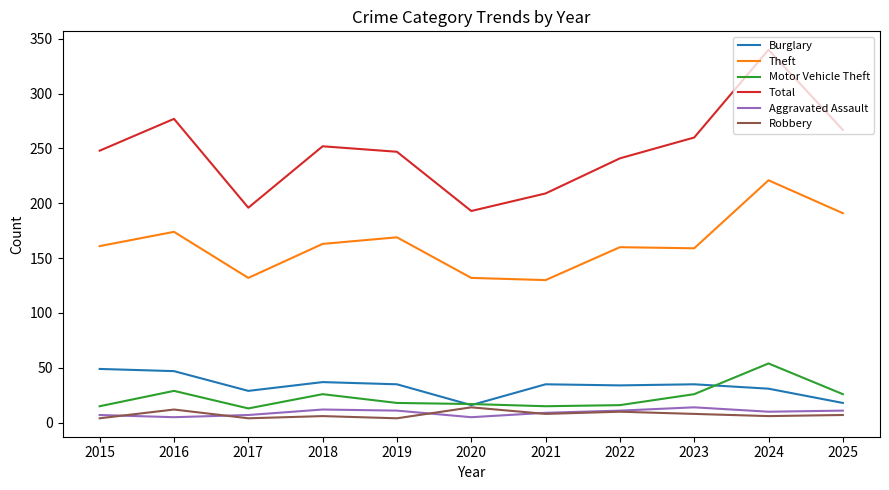

True or false: Theft and Total cross at least once.

False